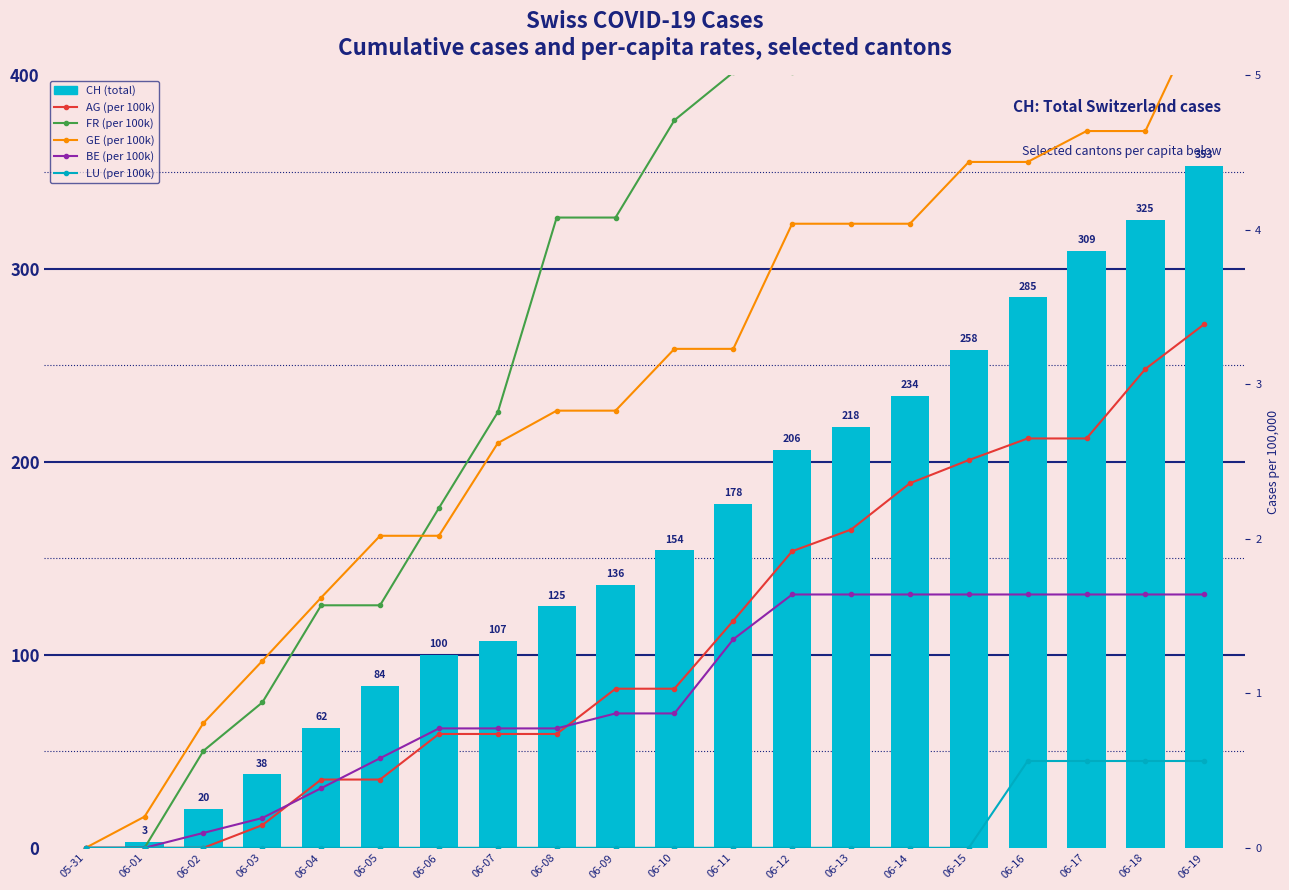

What is the difference between the GE (per 100k) values at 06-17 and 06-13?

0.6